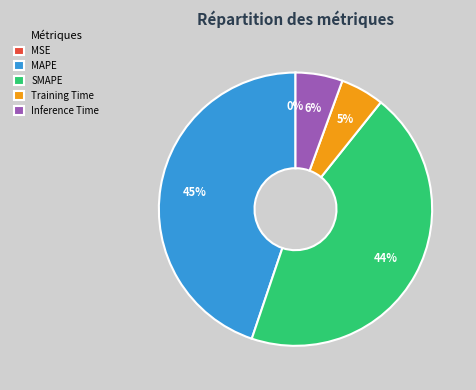

To the nearest percent, what portion does SMAPE represent?

44%